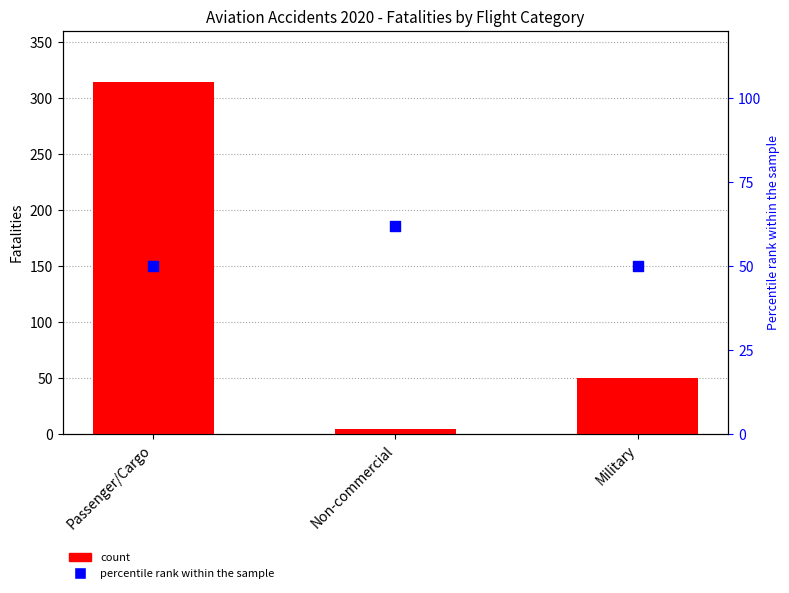

At which category is the sum across all series the highest?

Passenger/Cargo